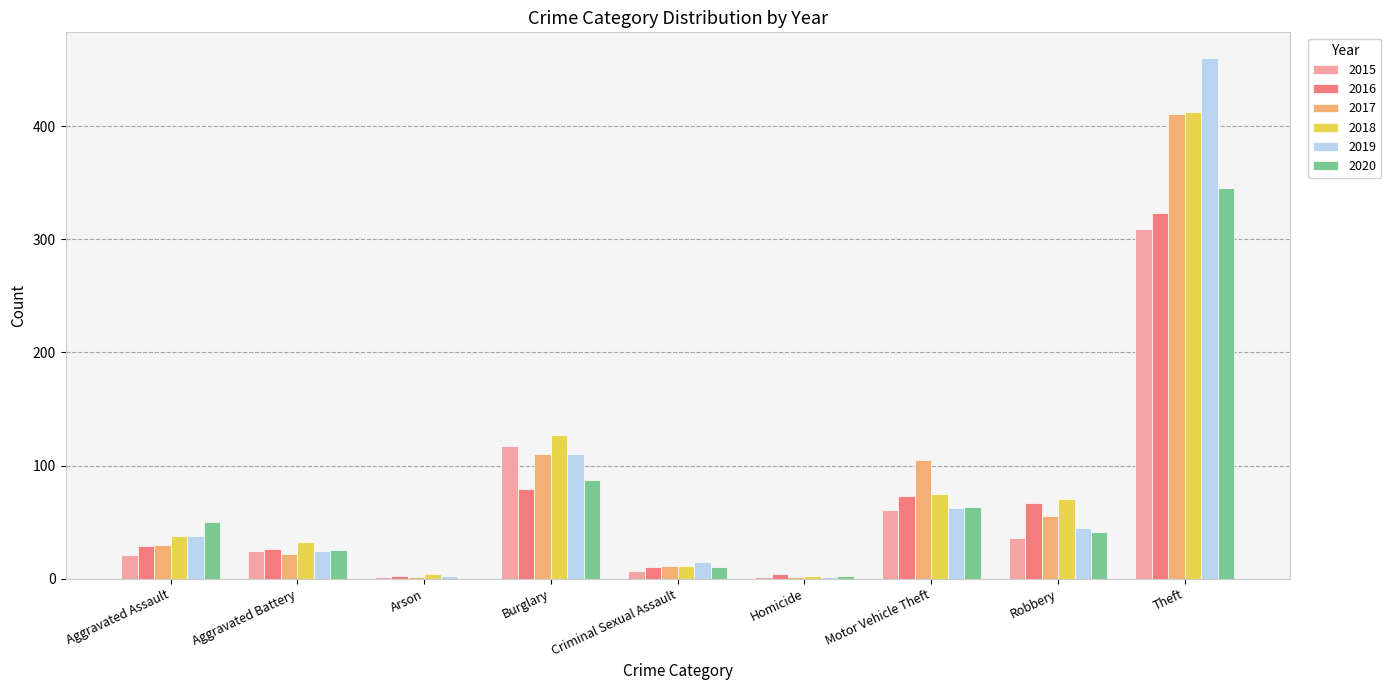

At which label is 2018 closest to 207?

Burglary